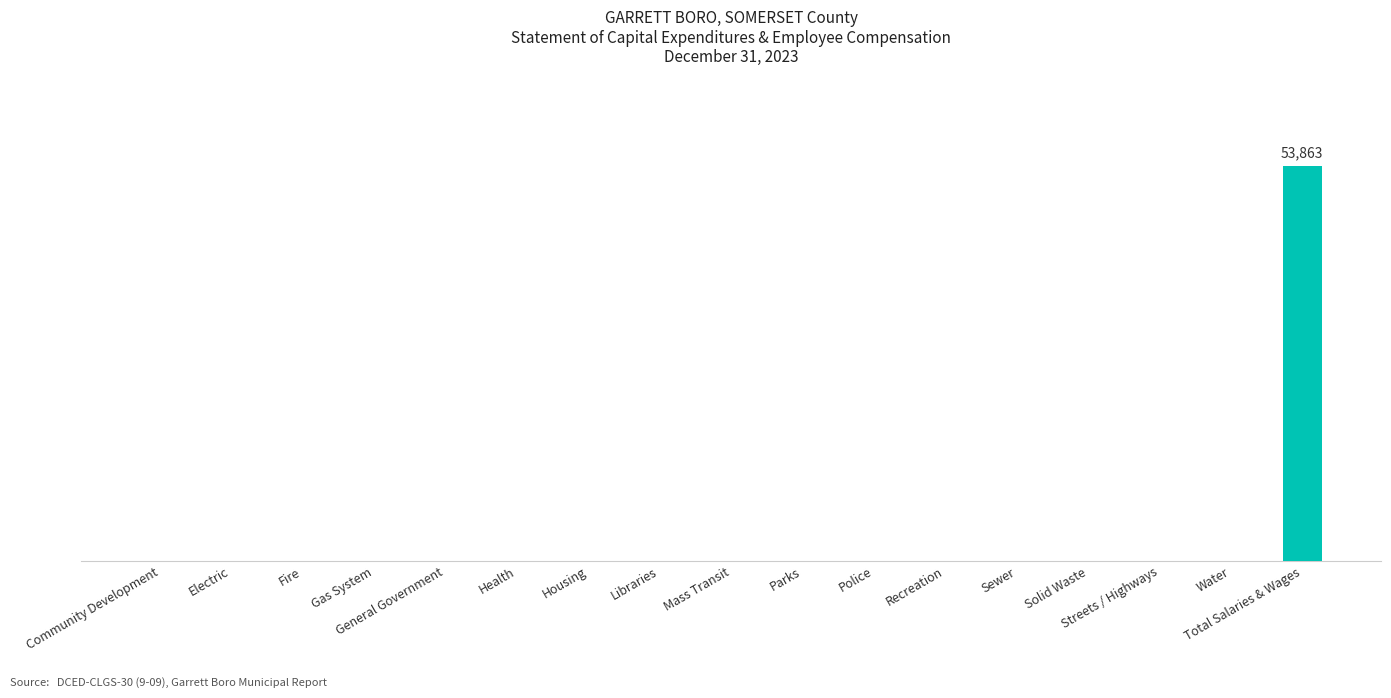

Which has a higher value, Parks or Mass Transit?

Parks